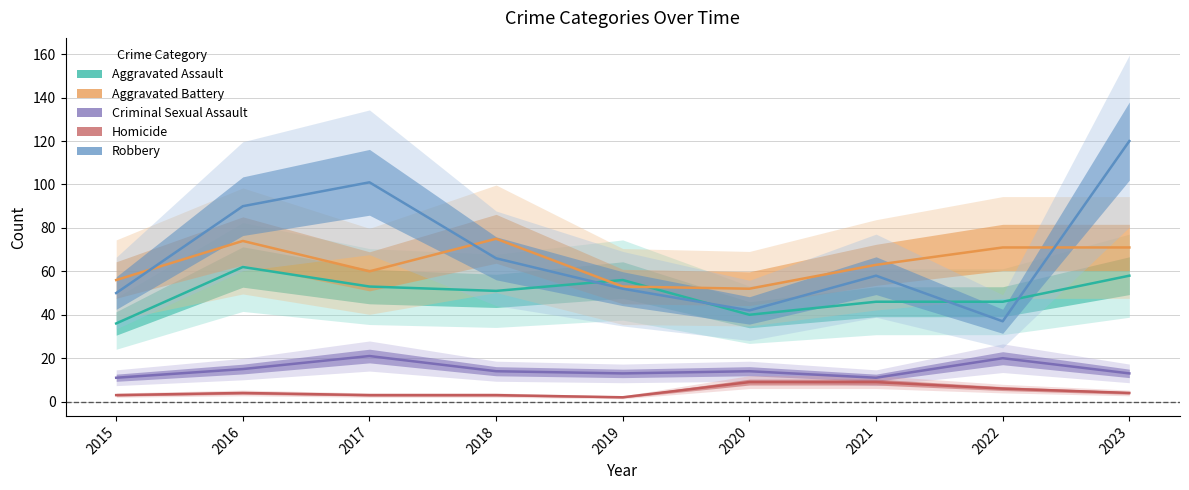

How many distinct data groups are displayed?

5